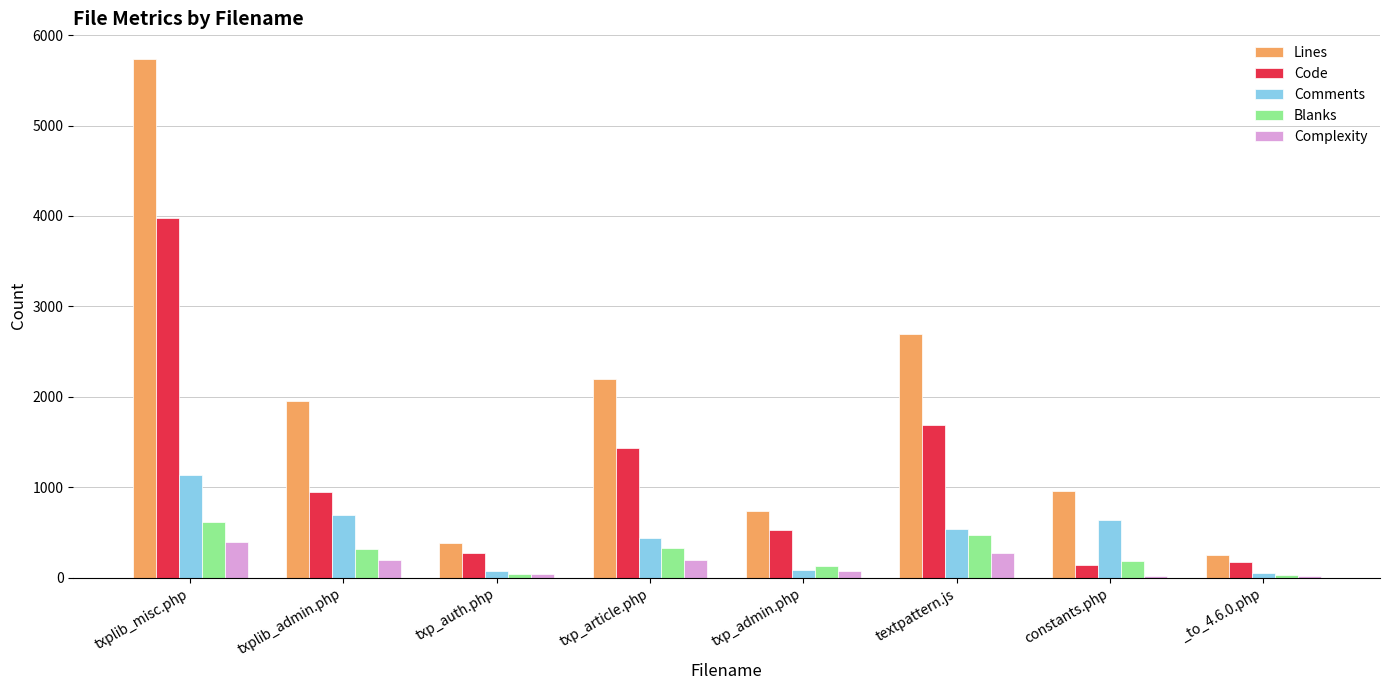

How many groups of bars are there?

8